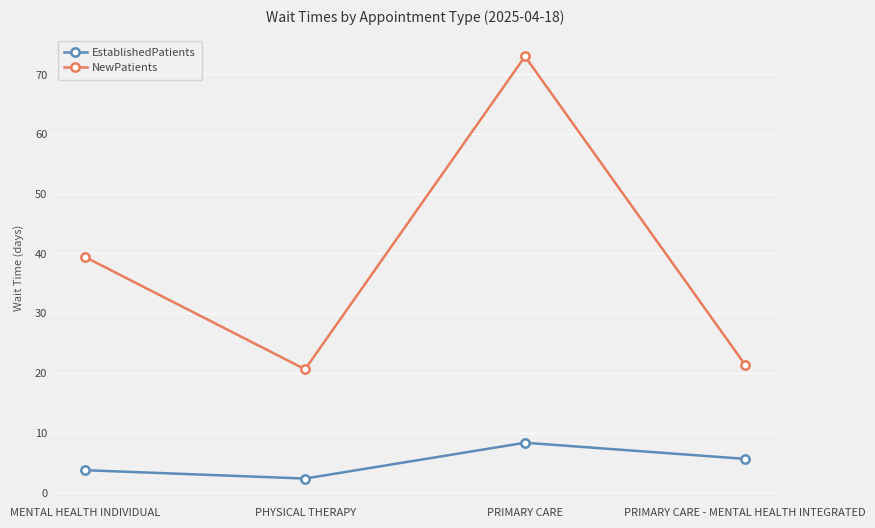

Count the number of data series in this chart.

2